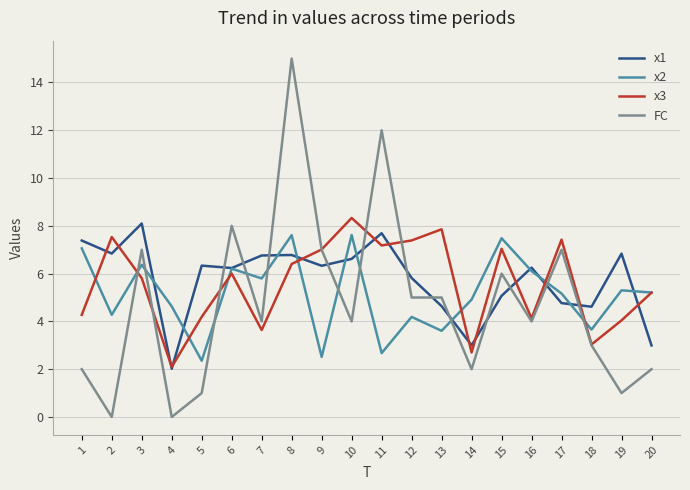

Which series has the widest spread of values?

FC